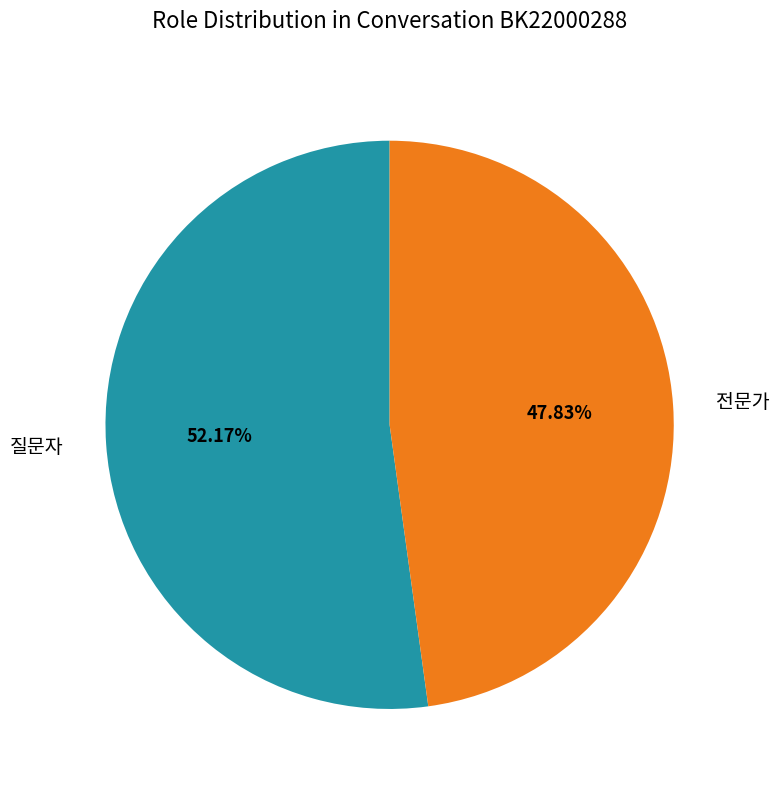

Is there any slice that represents more than half of the pie?

Yes